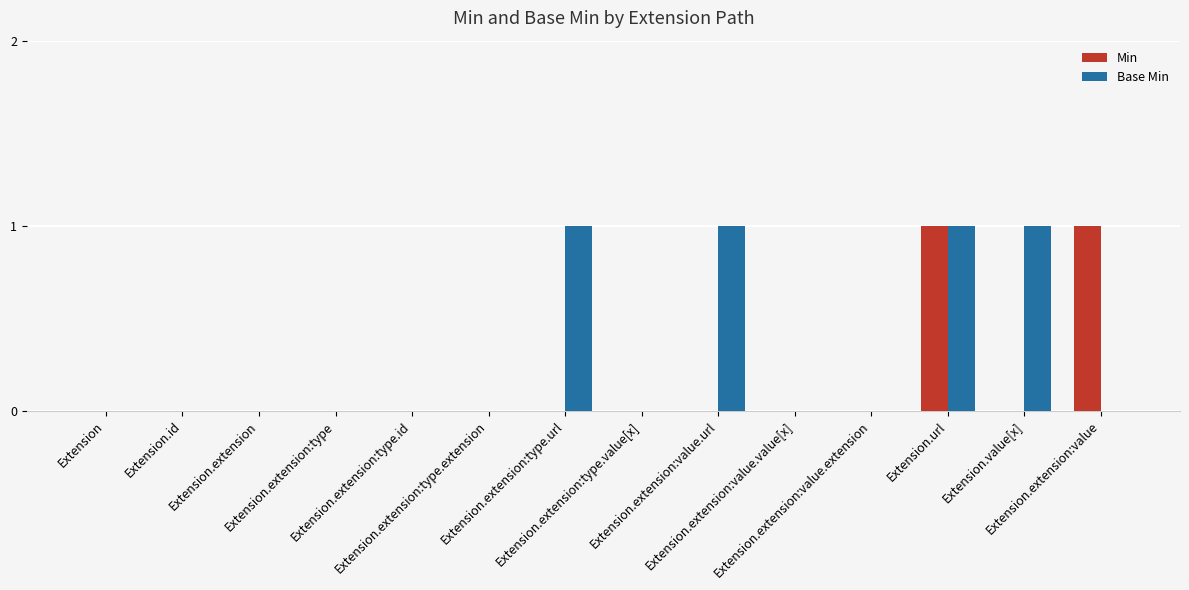

Which series has the largest total across all categories?

Base Min